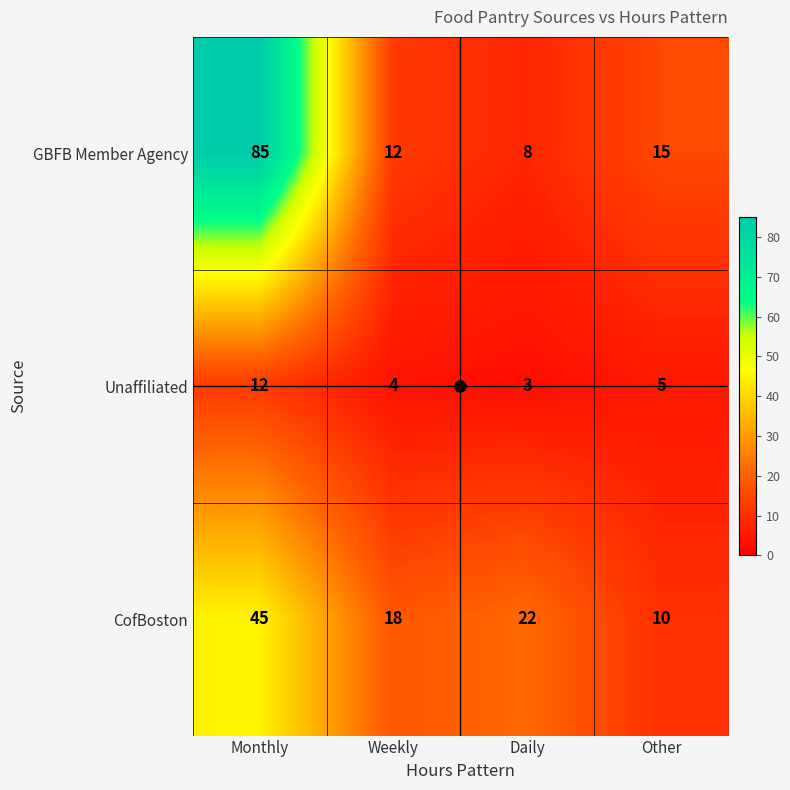

Is it true that GBFB Member Agency equals 21 at Other?

False